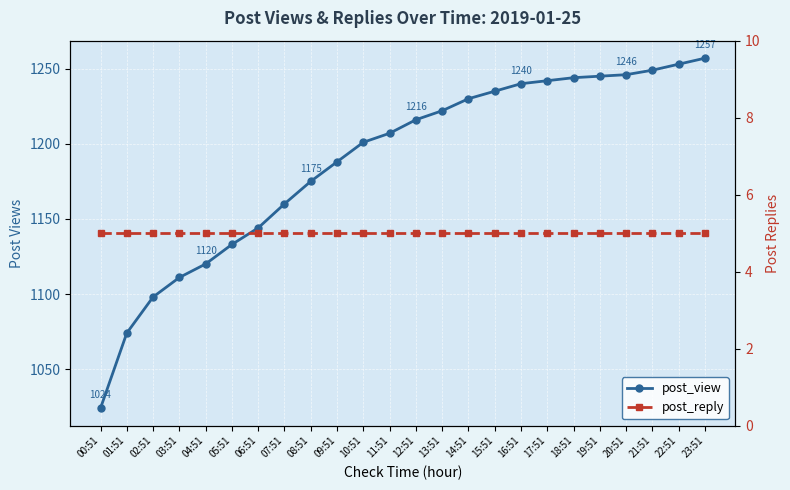

What position from the right is 13:51?

11